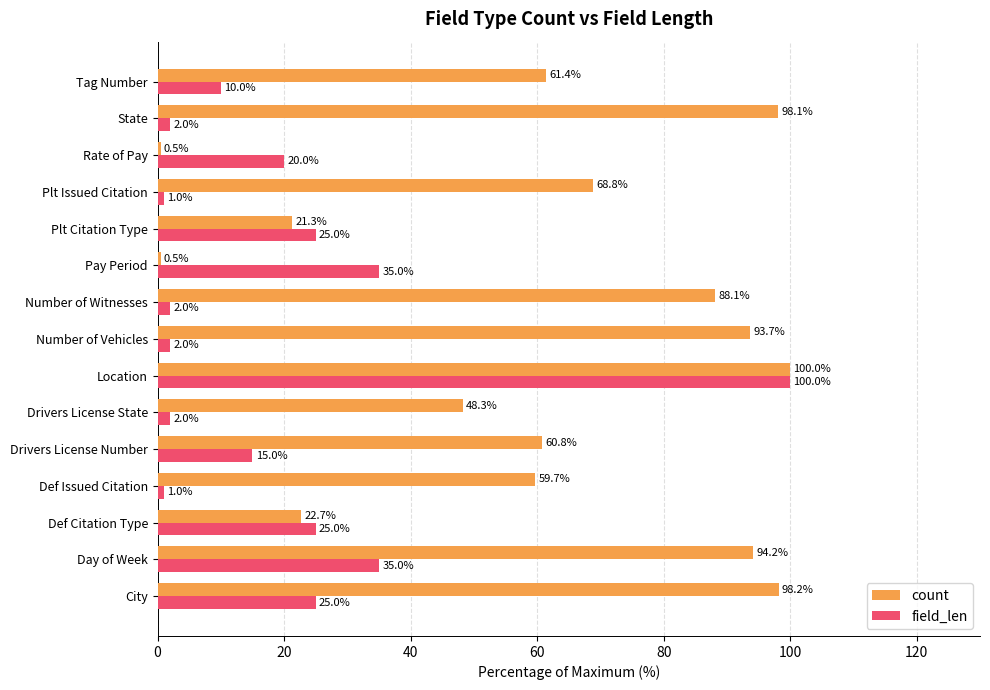

What is the maximum value shown in the chart?

100.0